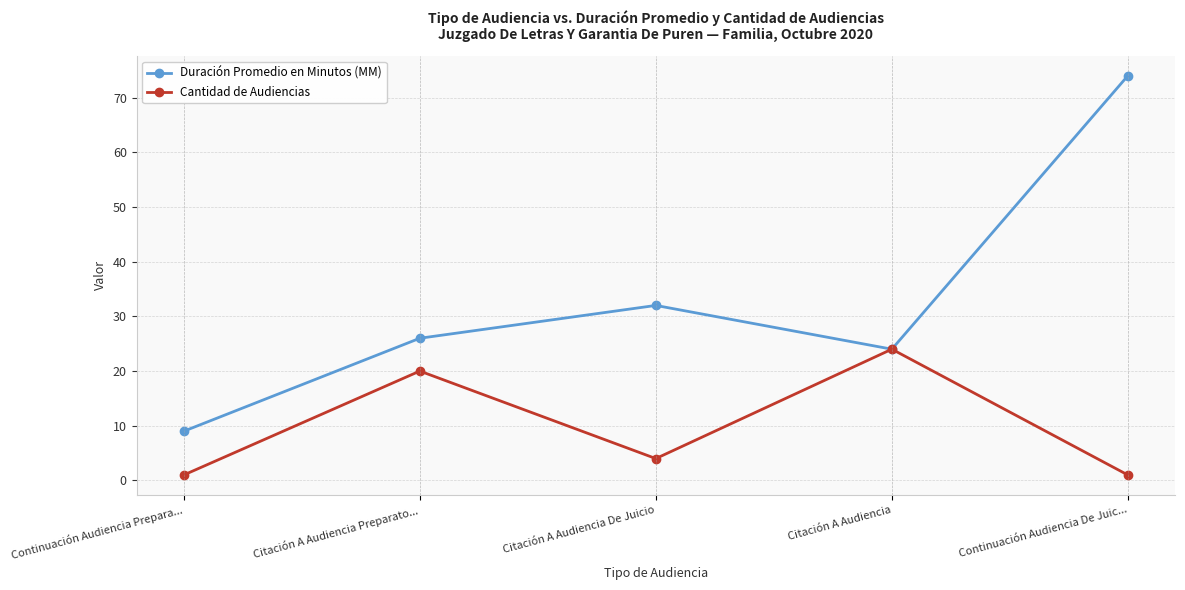

What is the difference between the maximum and minimum values in the Cantidad de Audiencias series?

23